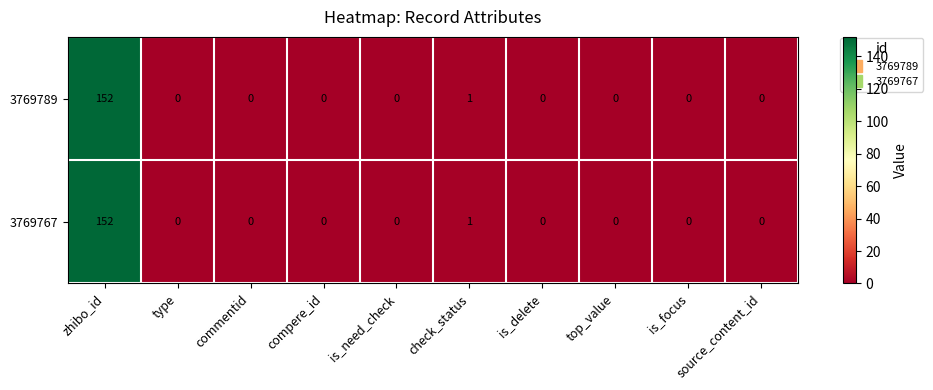

At which label is 3769767 closest to 76?

check_status